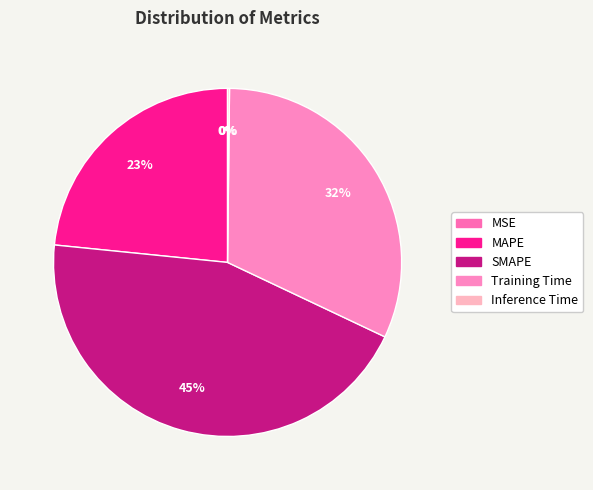

What percentage is the SMAPE slice, to the nearest percent?

45%